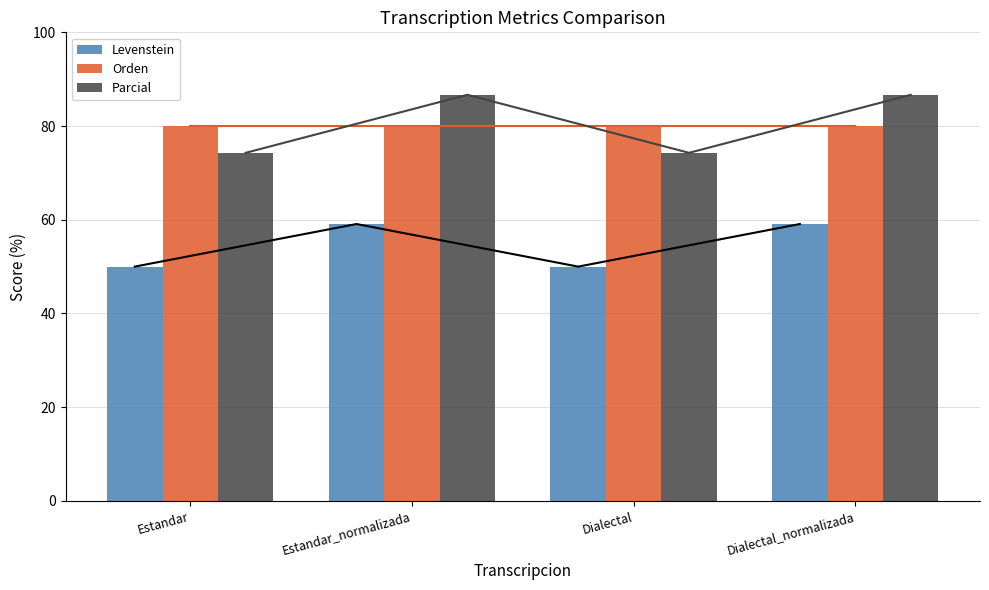

Are the bars horizontal?

No